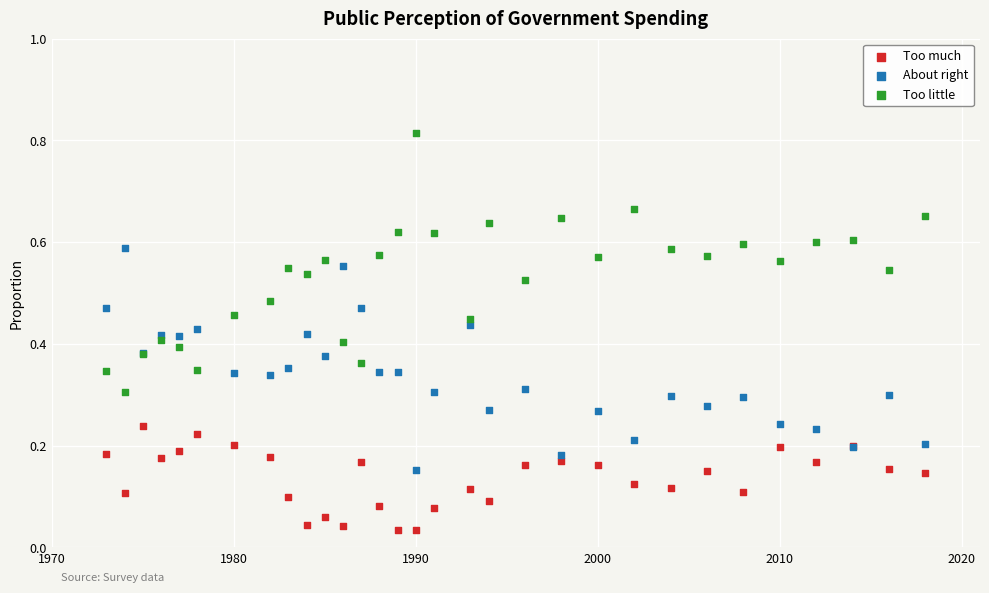

What is the X range (max minus min) for the scatter plot?

45.0